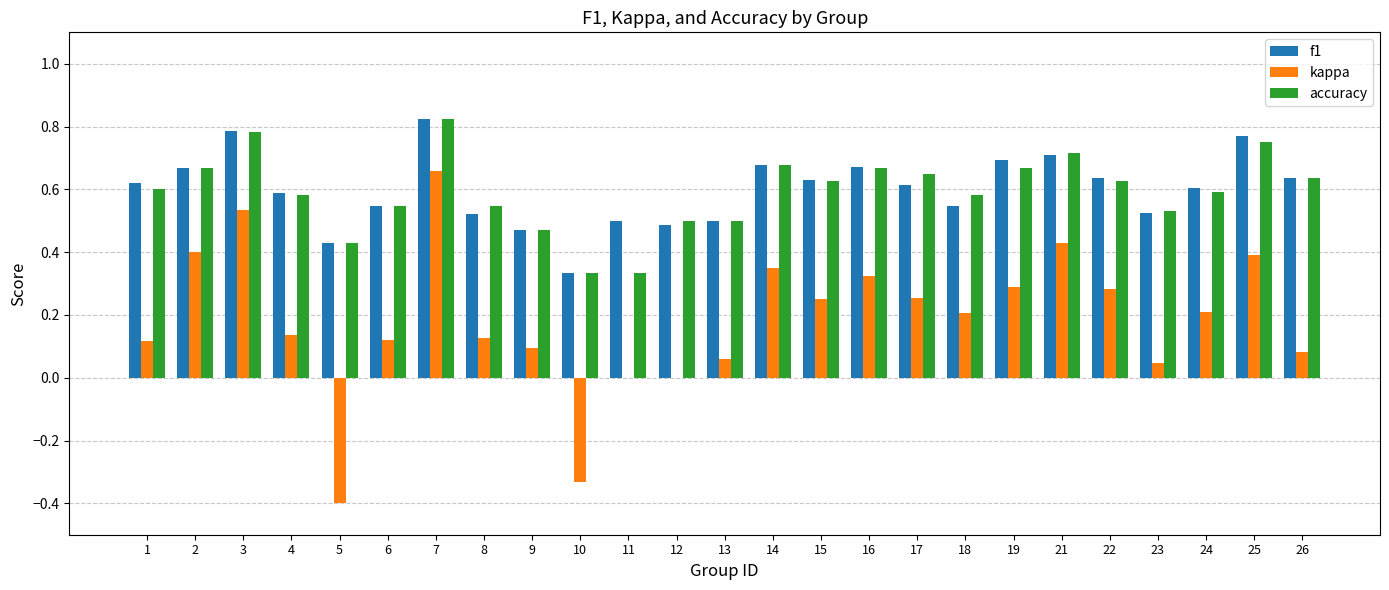

Which series changed the most between 14 and 24?

kappa